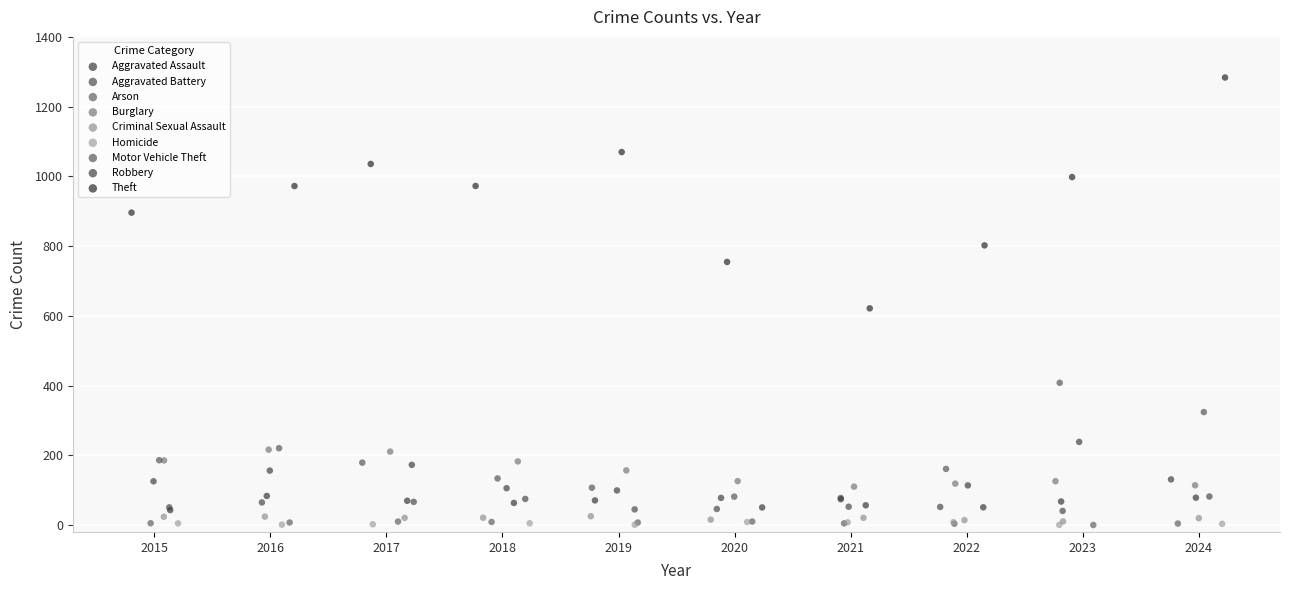

Which series reaches the maximum Y coordinate?

Theft